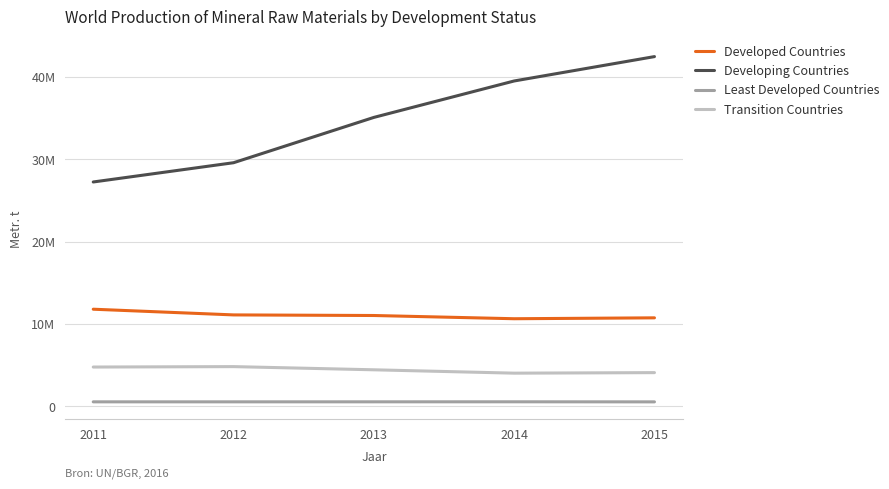

True or false: Developing Countries and Least Developed Countries intersect in this chart.

False